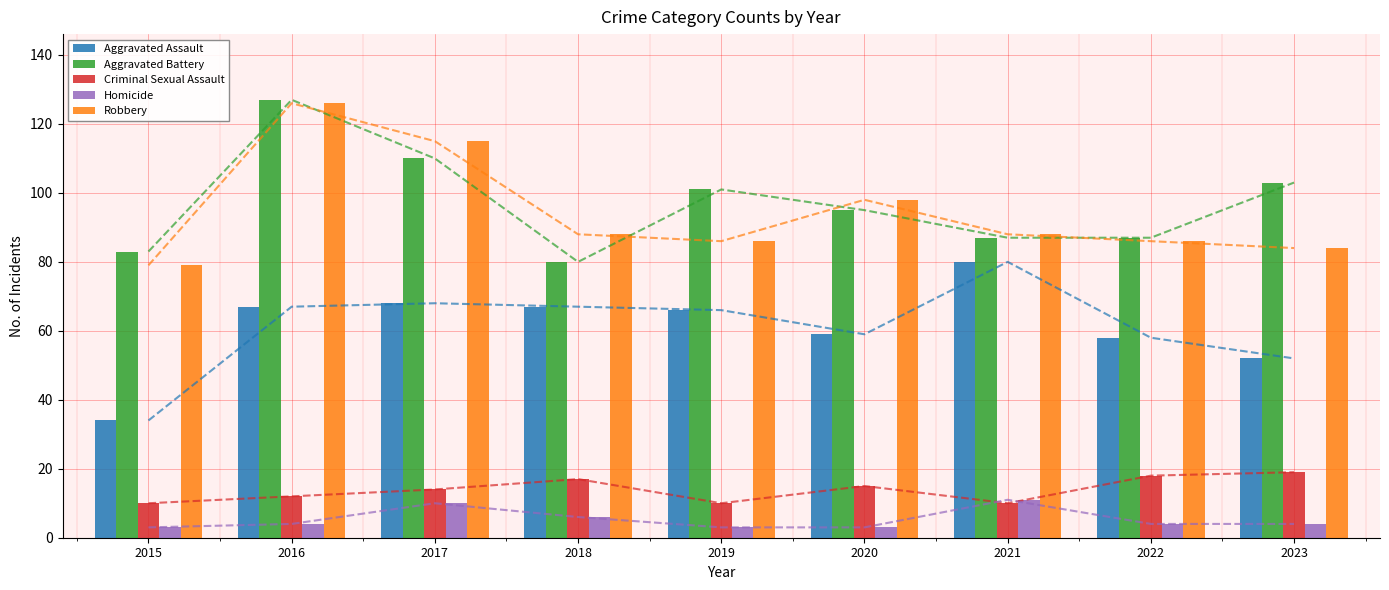

True or false: Criminal Sexual Assault has a value of 8 at 2017.

False